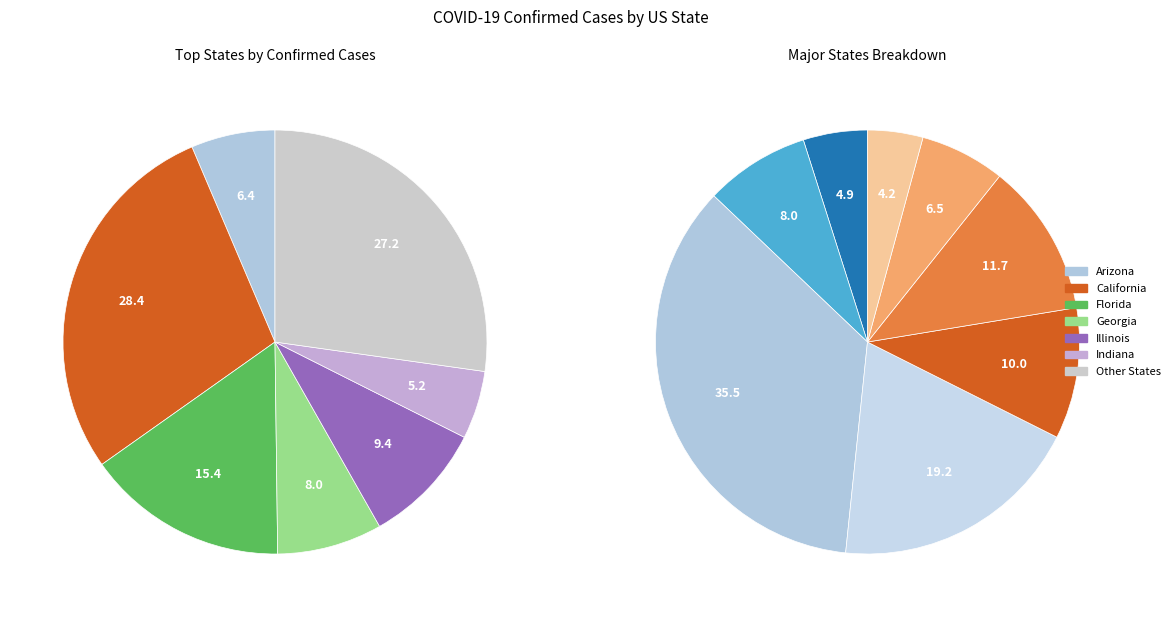

Does Maine account for over 50% of the chart?

No